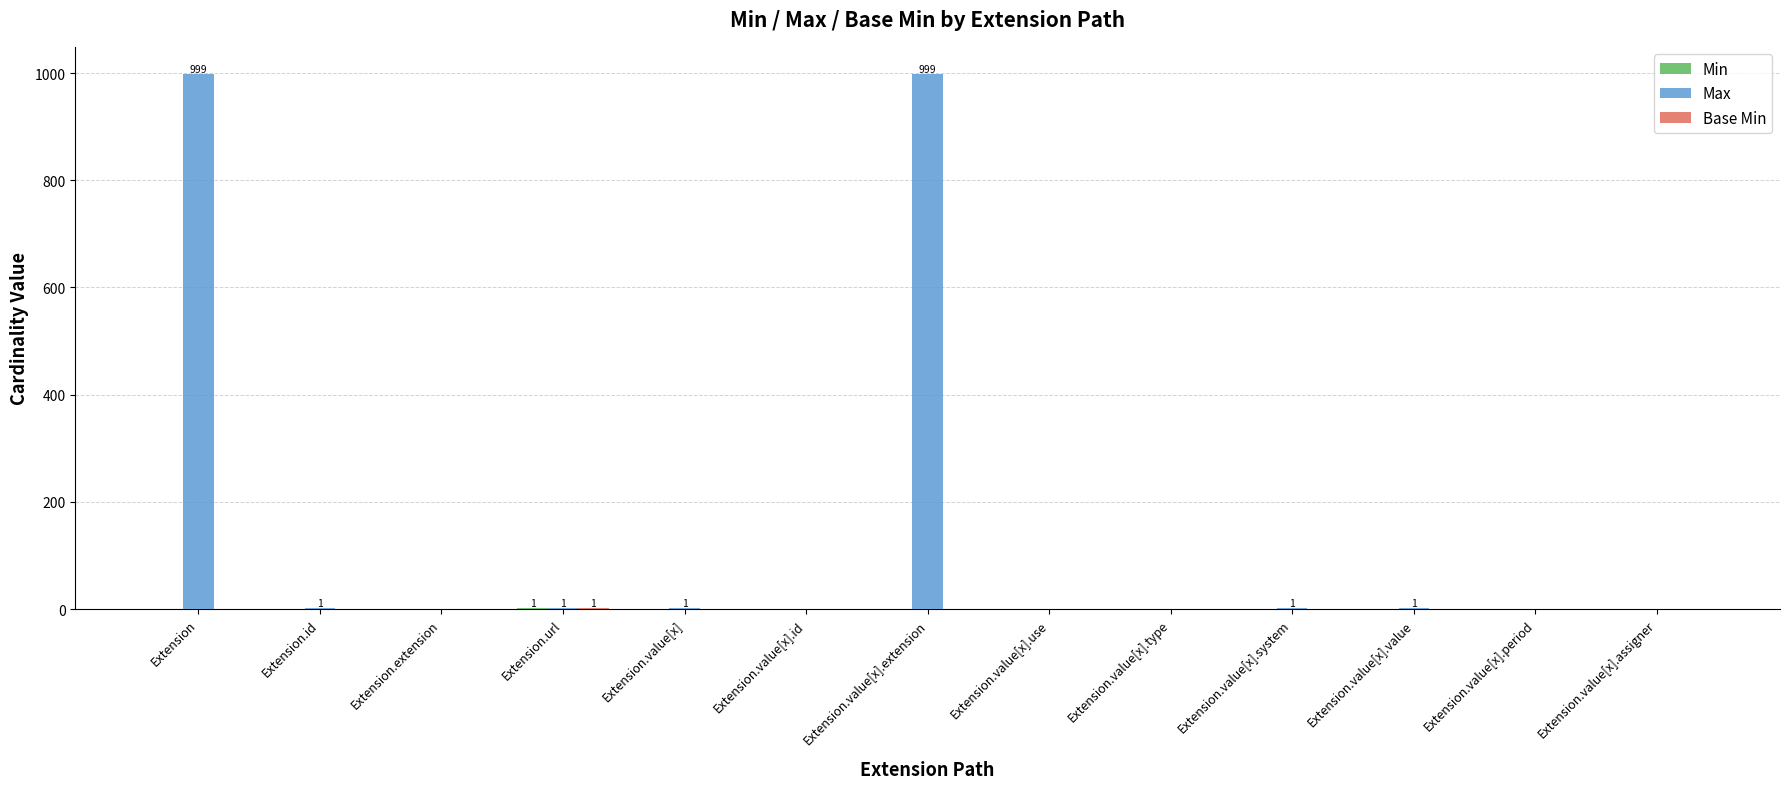

What is the greatest value displayed?

999